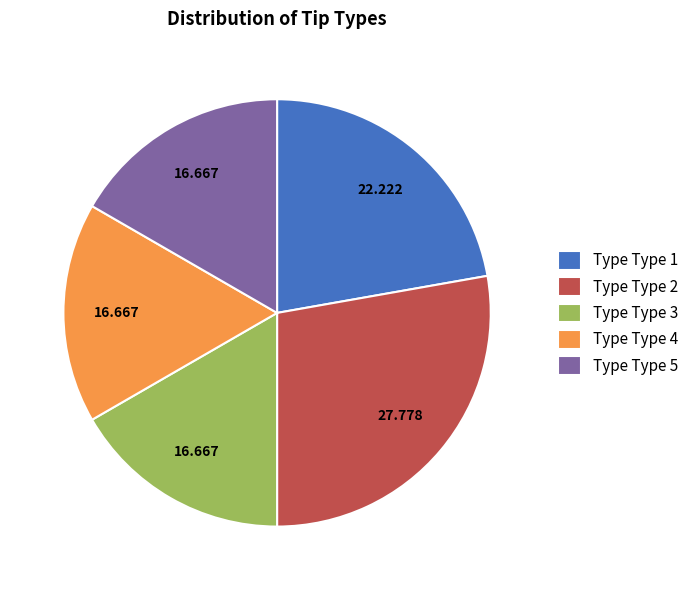

Is there a majority slice in this chart?

No